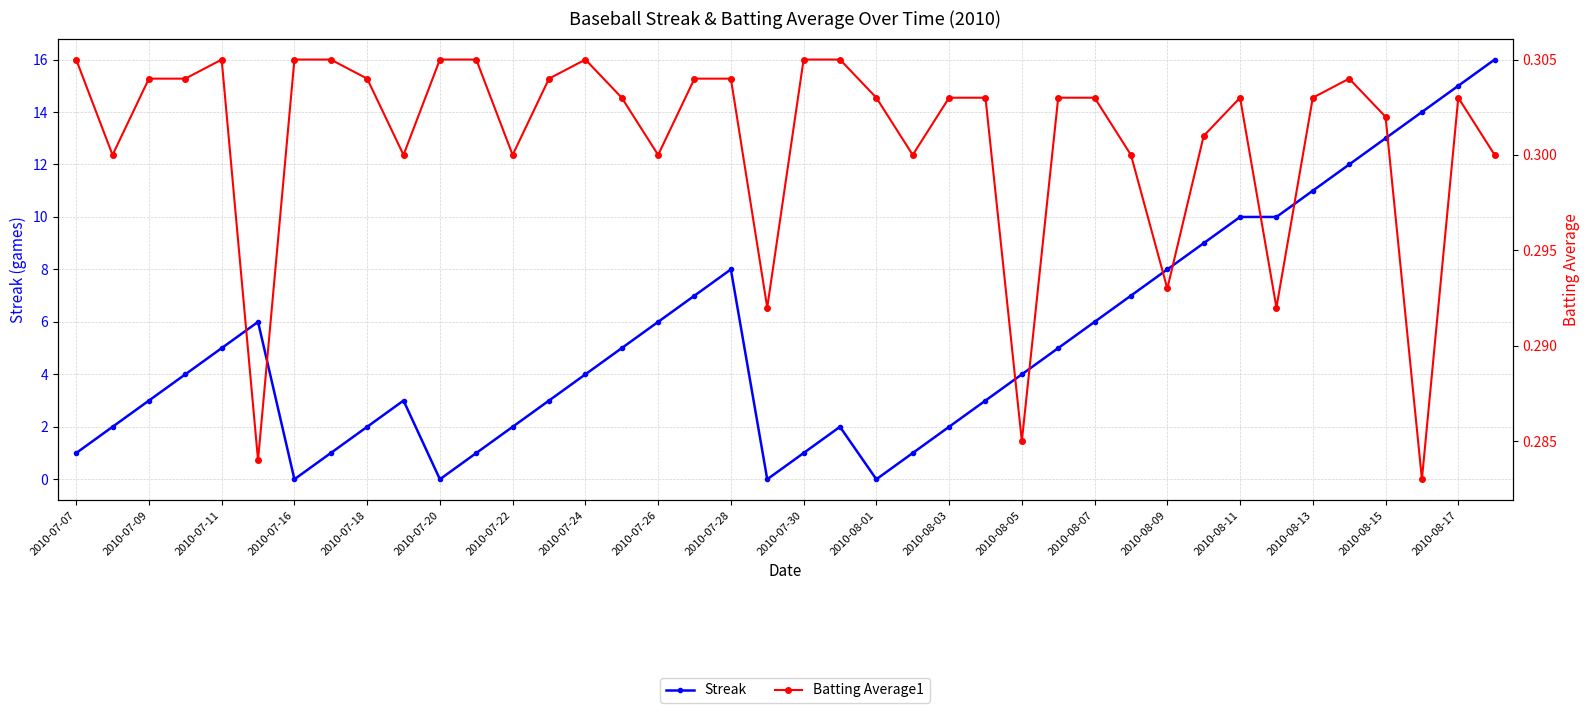

What is the sum of all Batting Average1 values?

12.0